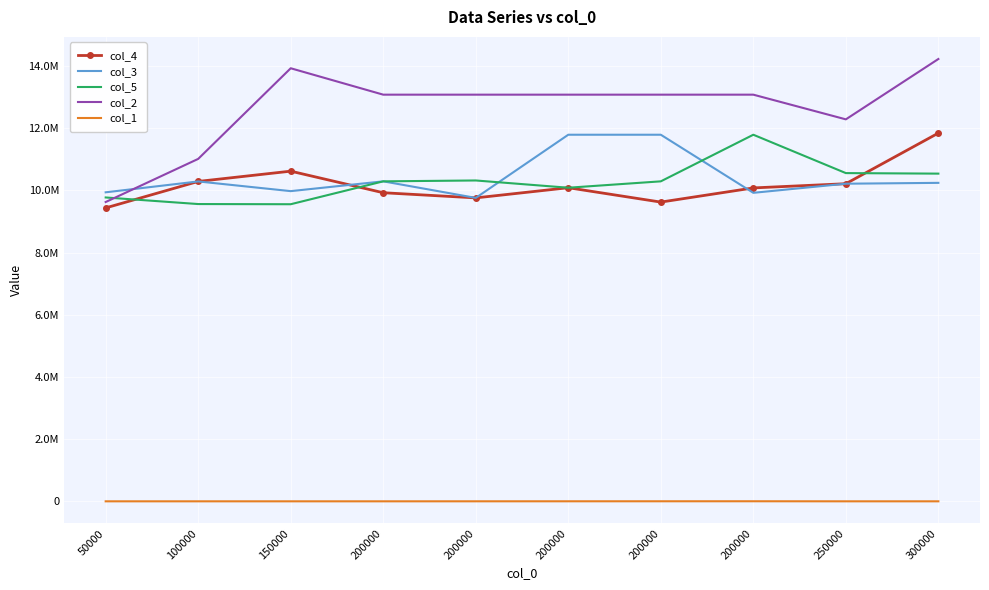

What are all the series names shown in the legend?

col_4, col_3, col_5, col_2, col_1